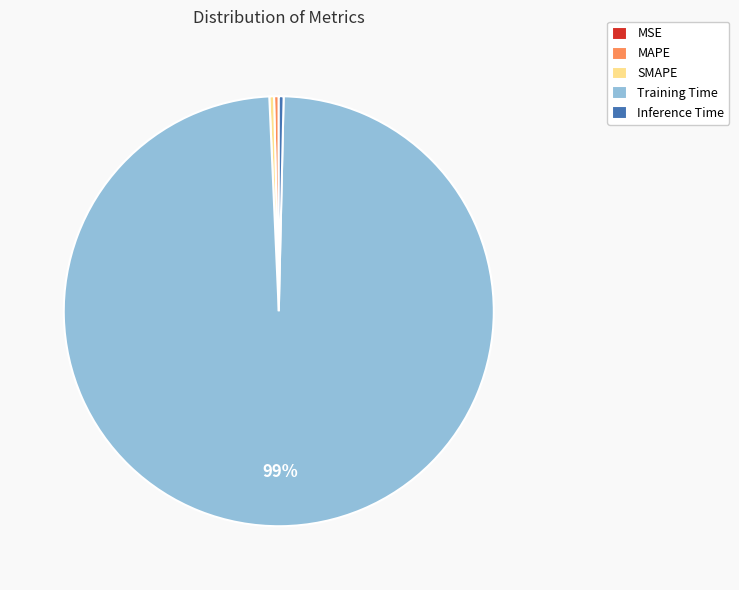

Is the sum of SMAPE and MAPE greater than half?

No